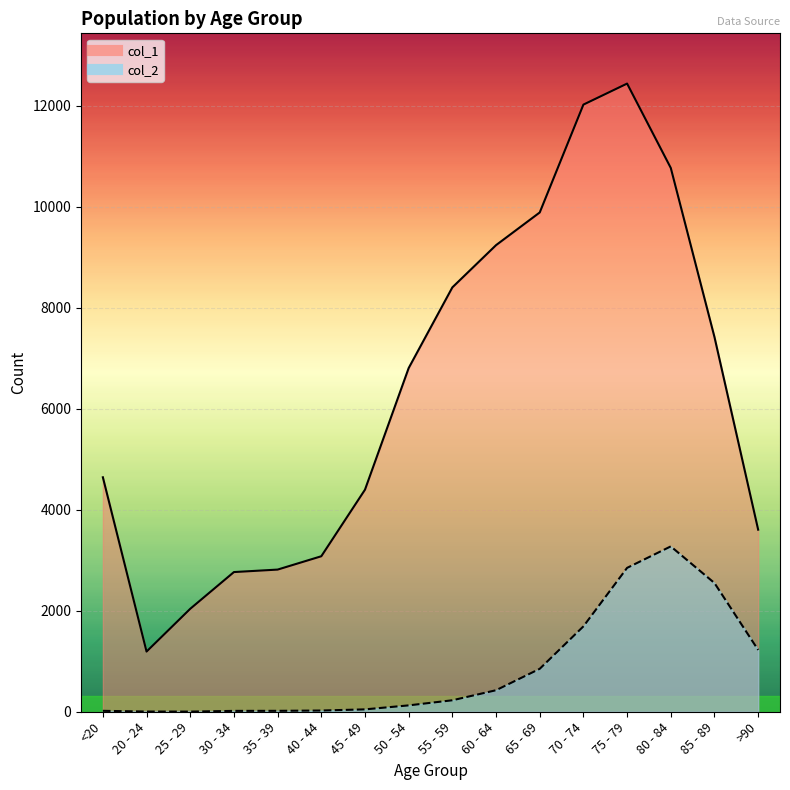

What is the maximum value for col_1?

12434